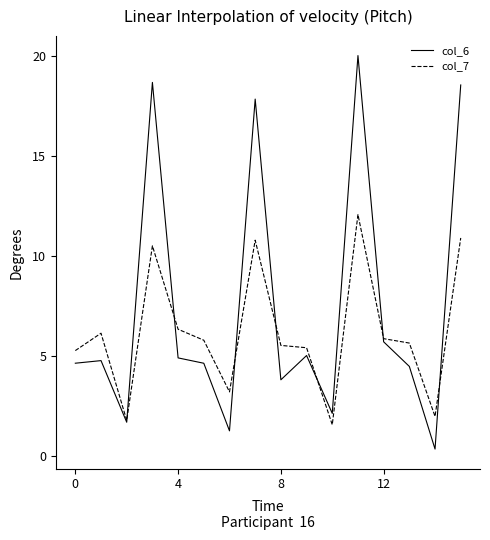

In col_7, how many points are lower than both neighbors (excluding endpoints)?

4